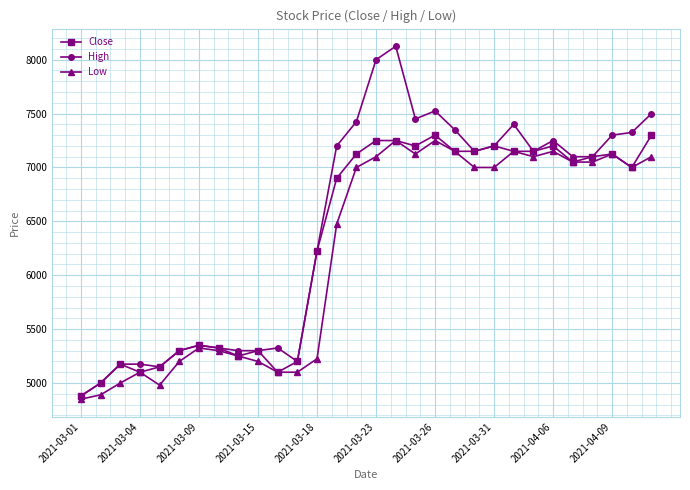

At how many categories does at least one series exceed 6667?

17